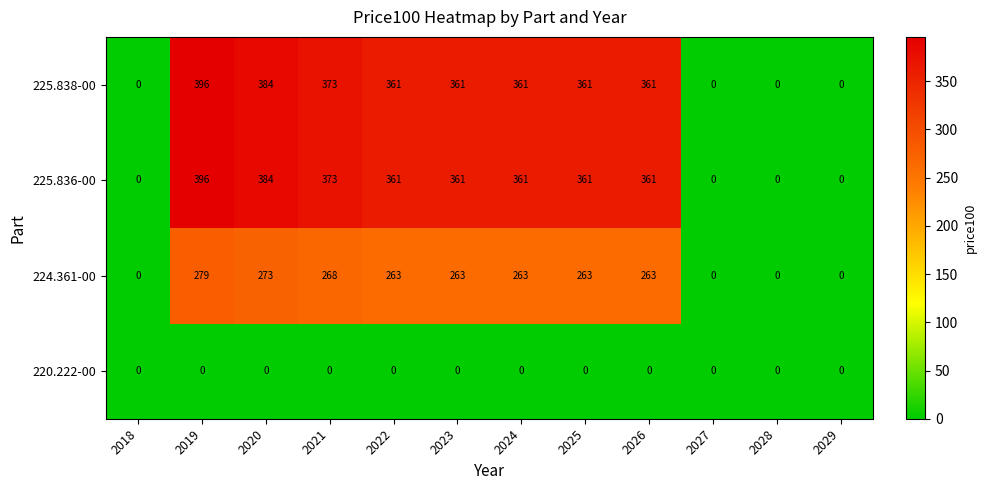

At which label does 225.836-00 first exceed 361?

2019